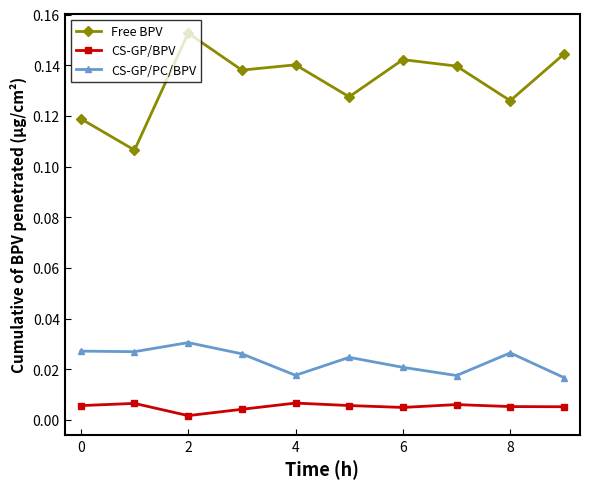

True or false: Free BPV and CS-GP/BPV intersect in this chart.

False